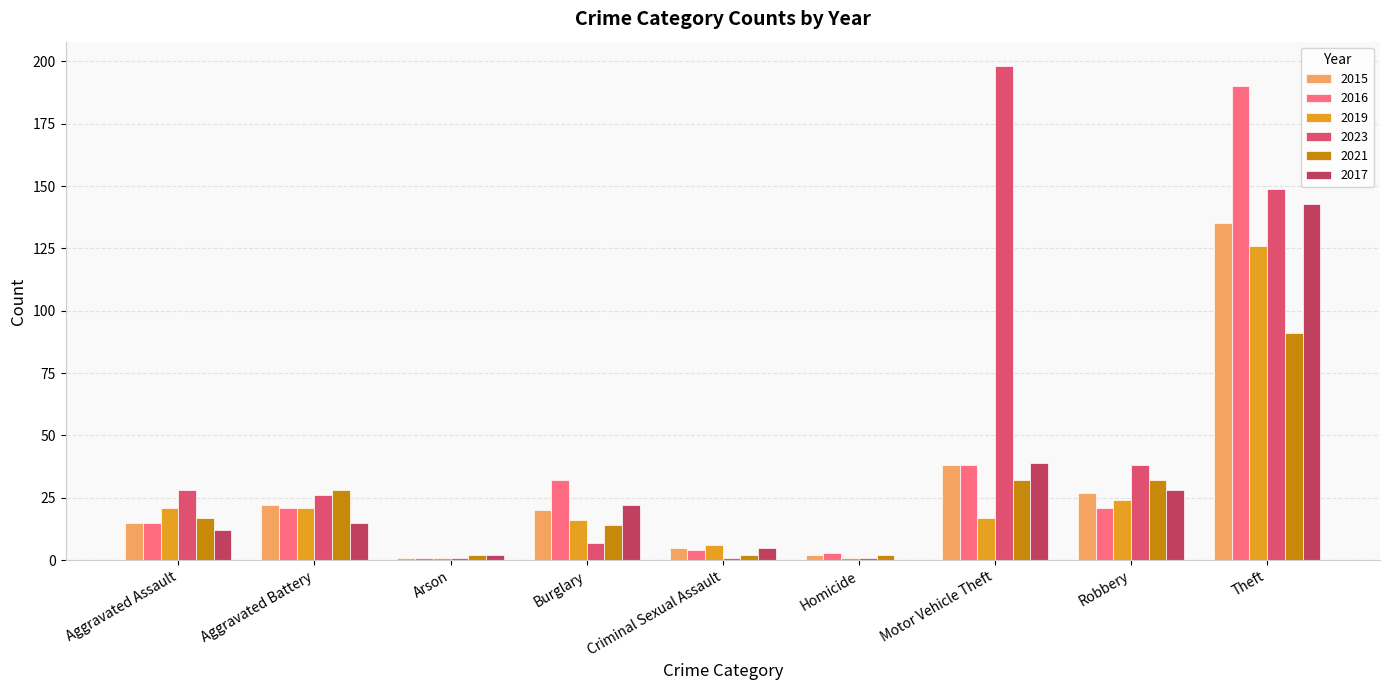

What are all the series names shown in the legend?

2015, 2016, 2019, 2023, 2021, 2017